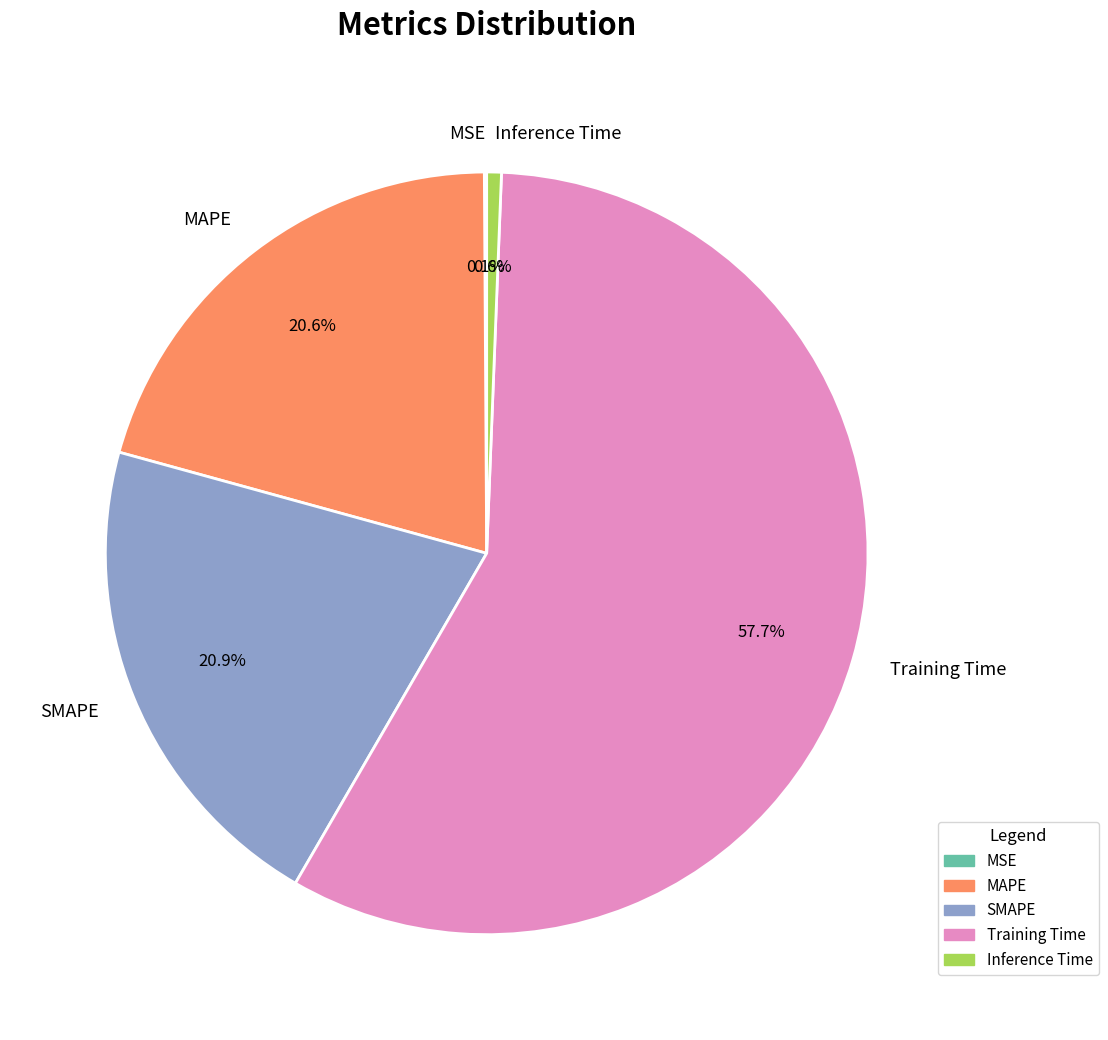

Which category accounts for the majority?

Training Time